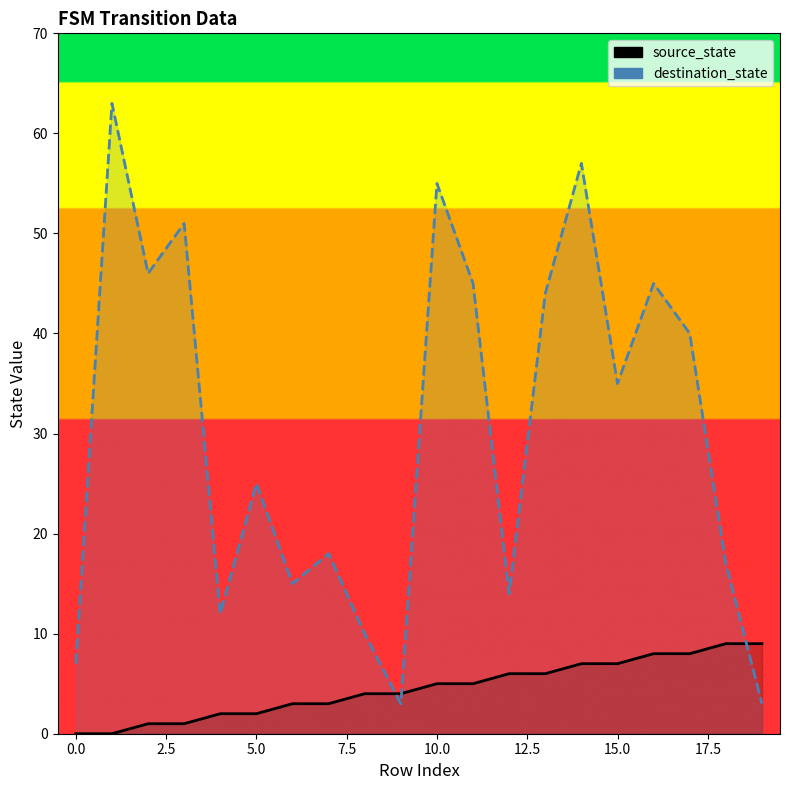

What is the value of the source_state point at the 8th from the left?

3